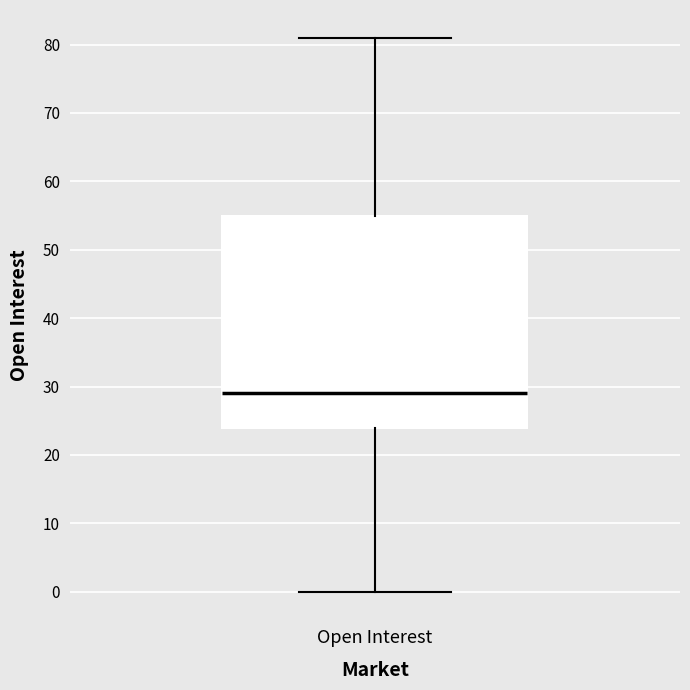

Transcribe this box plot: give where the median line is, the range the box spans, and where the two whiskers end, as read against the y-axis. The values are not printed on the chart, so give them approximately, as read against the axis.

median 29, box 24 to 55, whiskers 0 to 81